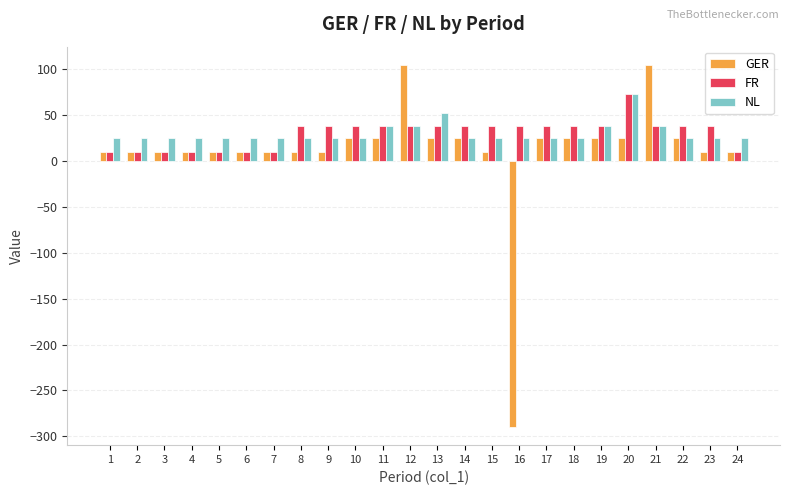

What are all the series names shown in the legend?

GER, FR, NL